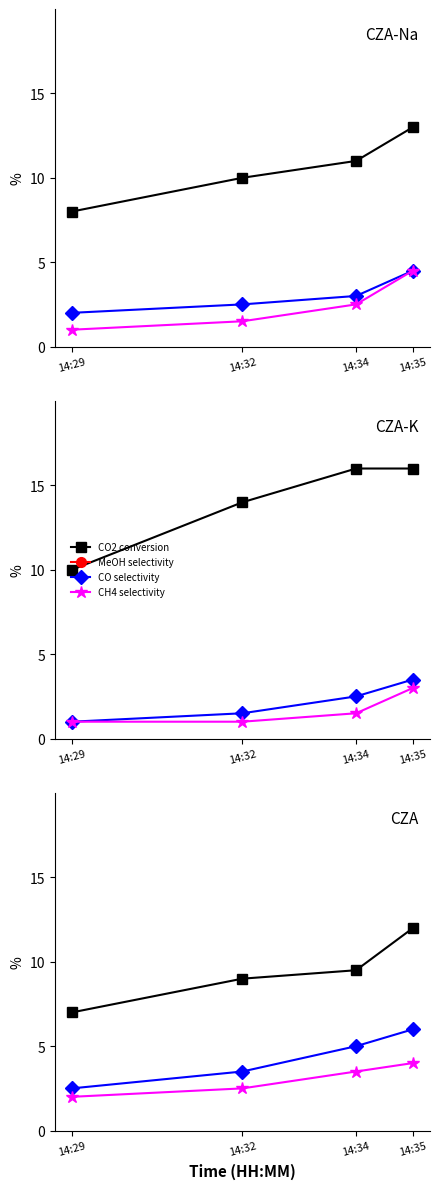

Reading left to right, transcribe all the data shown in this chart.

CO2 conversion: 7.0	9.0	9.5	12.0
MeOH selectivity: 93.0	92.0	90.0	89.0
CO selectivity: 2.5	3.5	5.0	6.0
CH4 selectivity: 2.0	2.5	3.5	4.0